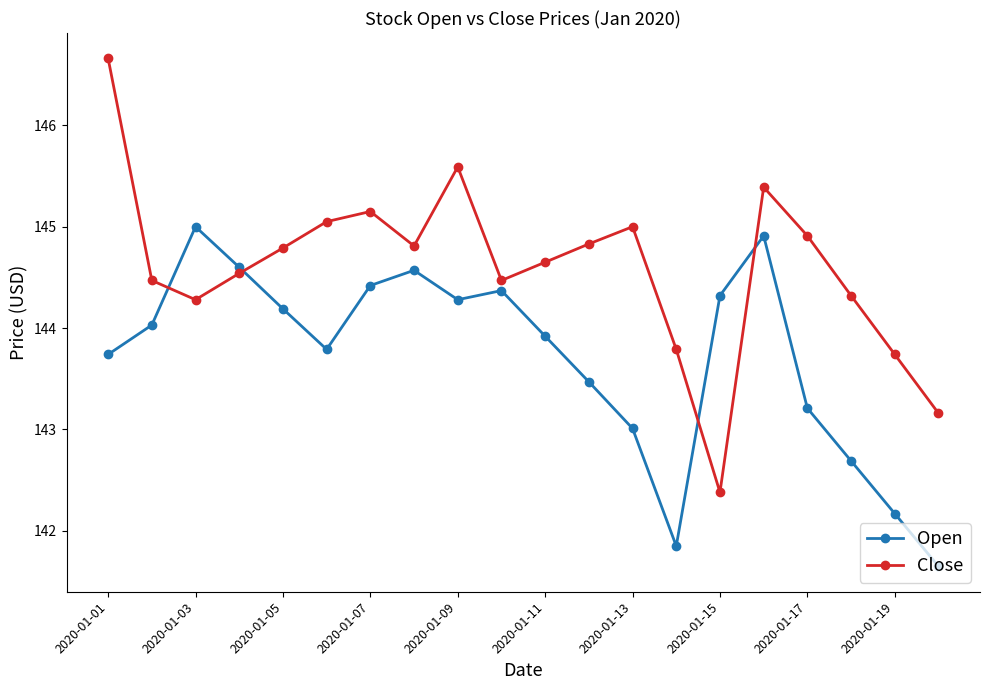

After their last crossing, which series has the higher values: Open or Close?

Close